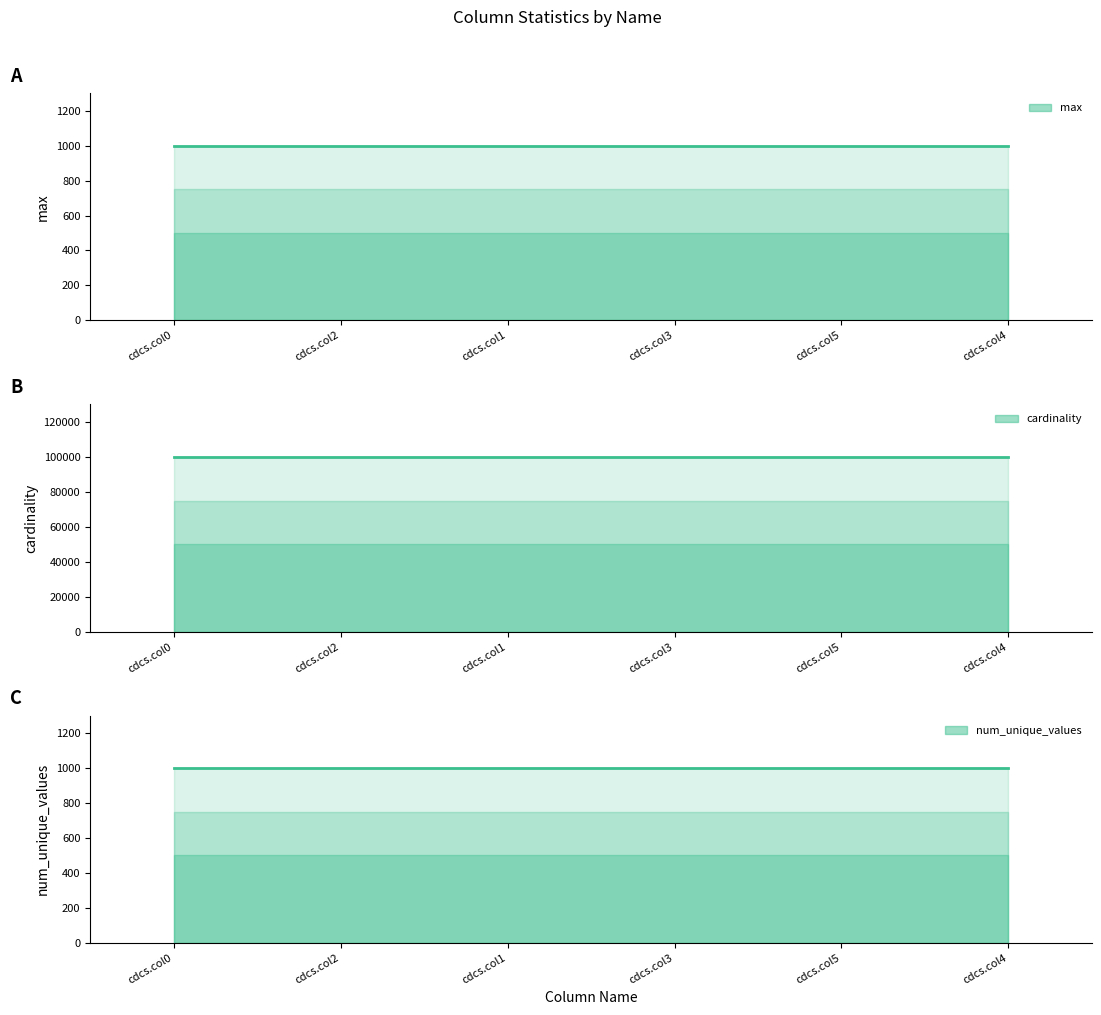

Which has a higher value, cdcs.col5 or cdcs.col1?

cdcs.col5